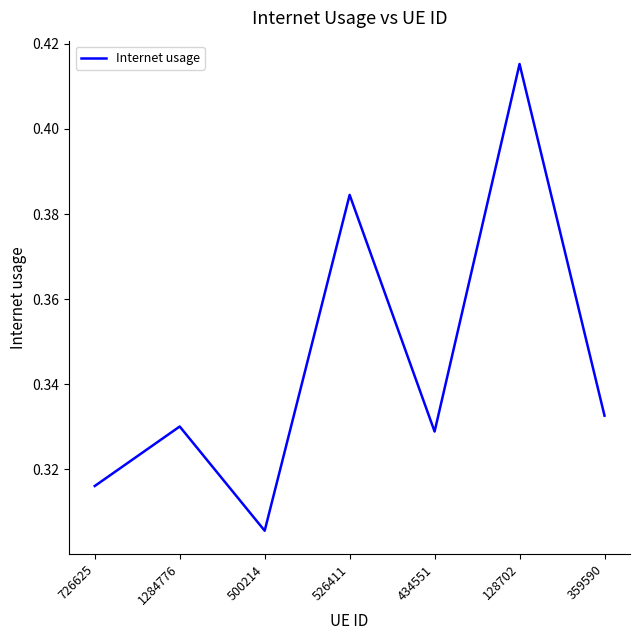

Is it true that the value at 500214 is 0.5?

False